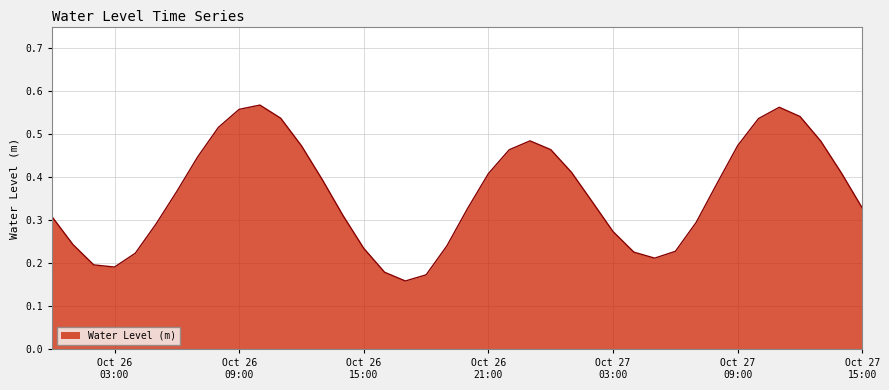

Rank the categories by value from highest to lowest.

2024-10-26 10:00:00, 2024-10-27 11:00:00, 2024-10-26 09:00:00, 2024-10-27 12:00:00, 2024-10-26 11:00:00, 2024-10-27 10:00:00, 2024-10-26 08:00:00, 2024-10-26 23:00:00, 2024-10-27 13:00:00, 2024-10-27 09:00:00, 2024-10-26 12:00:00, 2024-10-27 00:00:00, 2024-10-26 22:00:00, 2024-10-26 07:00:00, 2024-10-27 01:00:00, 2024-10-27 14:00:00, 2024-10-26 21:00:00, 2024-10-26 13:00:00, 2024-10-27 08:00:00, 2024-10-26 06:00:00, 2024-10-27 02:00:00, 2024-10-27 15:00:00, 2024-10-26 20:00:00, 2024-10-26 14:00:00, 2024-10-26 00:00:00, 2024-10-27 07:00:00, 2024-10-26 05:00:00, 2024-10-27 03:00:00, 2024-10-26 01:00:00, 2024-10-26 19:00:00, 2024-10-26 15:00:00, 2024-10-27 06:00:00, 2024-10-27 04:00:00, 2024-10-26 04:00:00, 2024-10-27 05:00:00, 2024-10-26 02:00:00, 2024-10-26 03:00:00, 2024-10-26 16:00:00, 2024-10-26 18:00:00, 2024-10-26 17:00:00